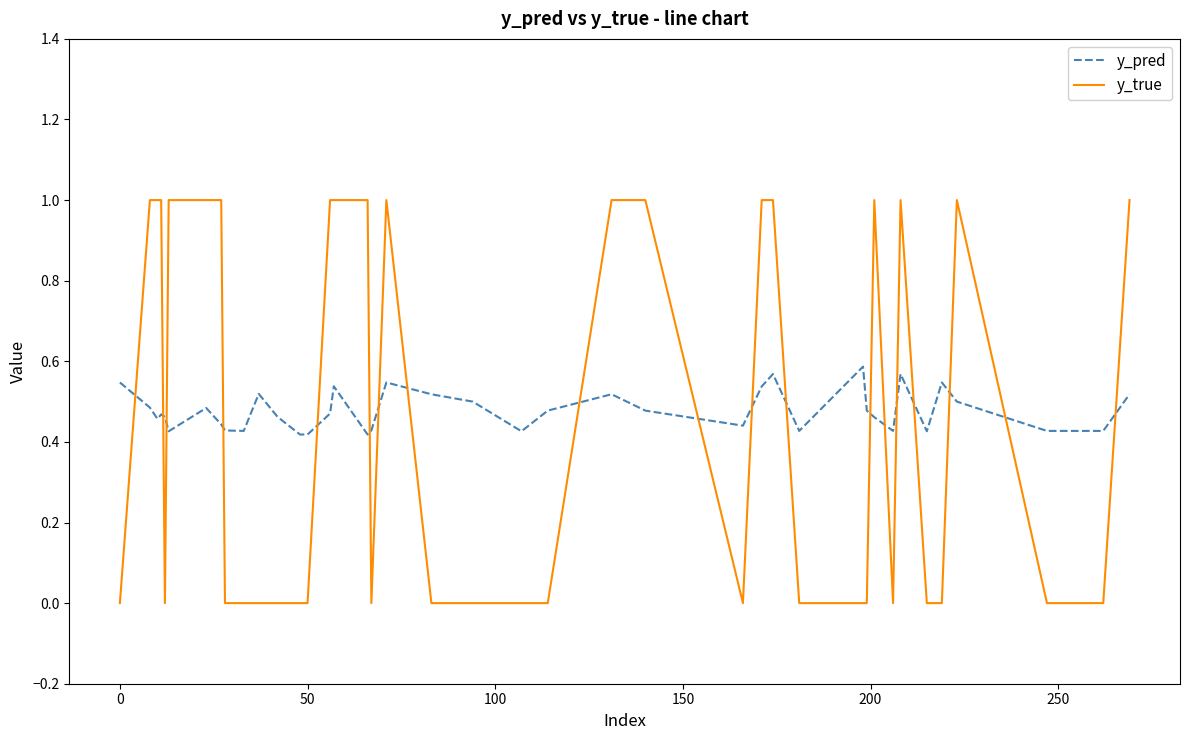

How many intersections are there between y_pred and y_true?

19